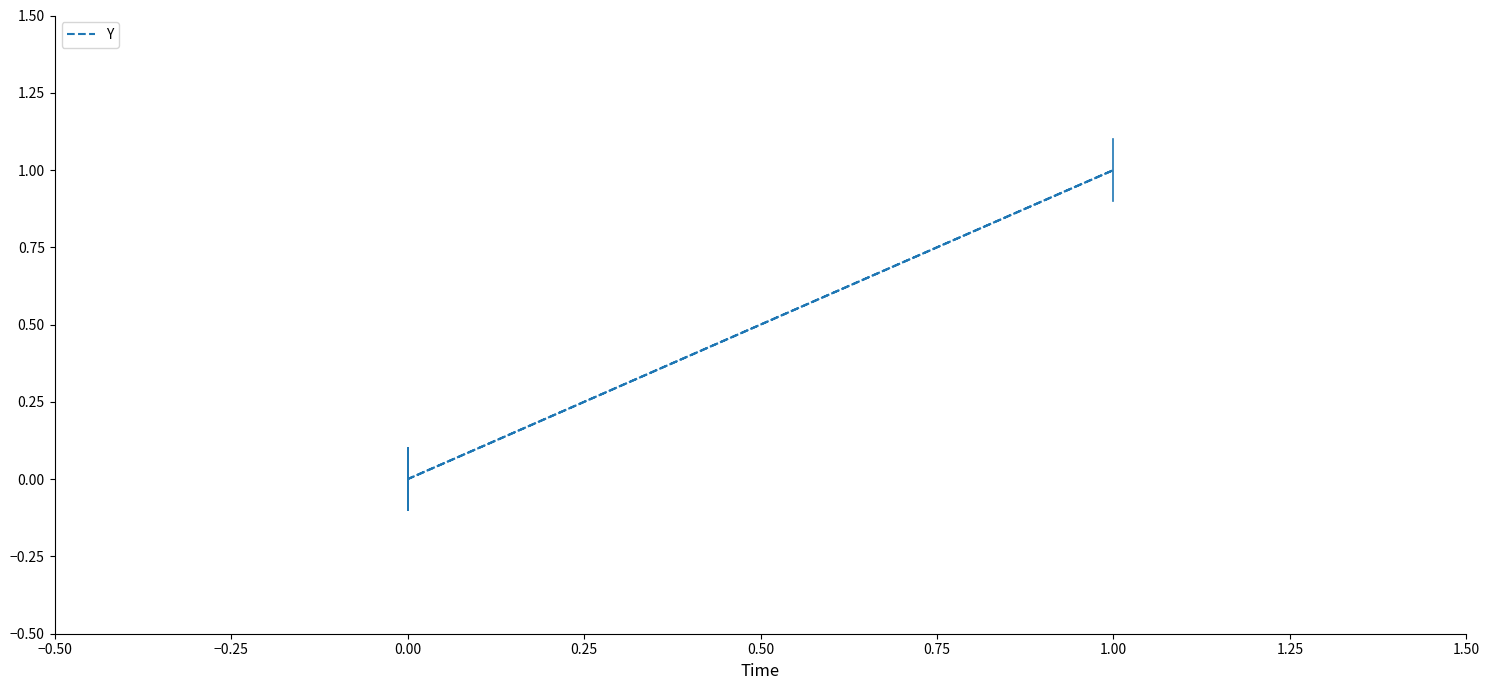

Does the chart have visible grid lines?

No